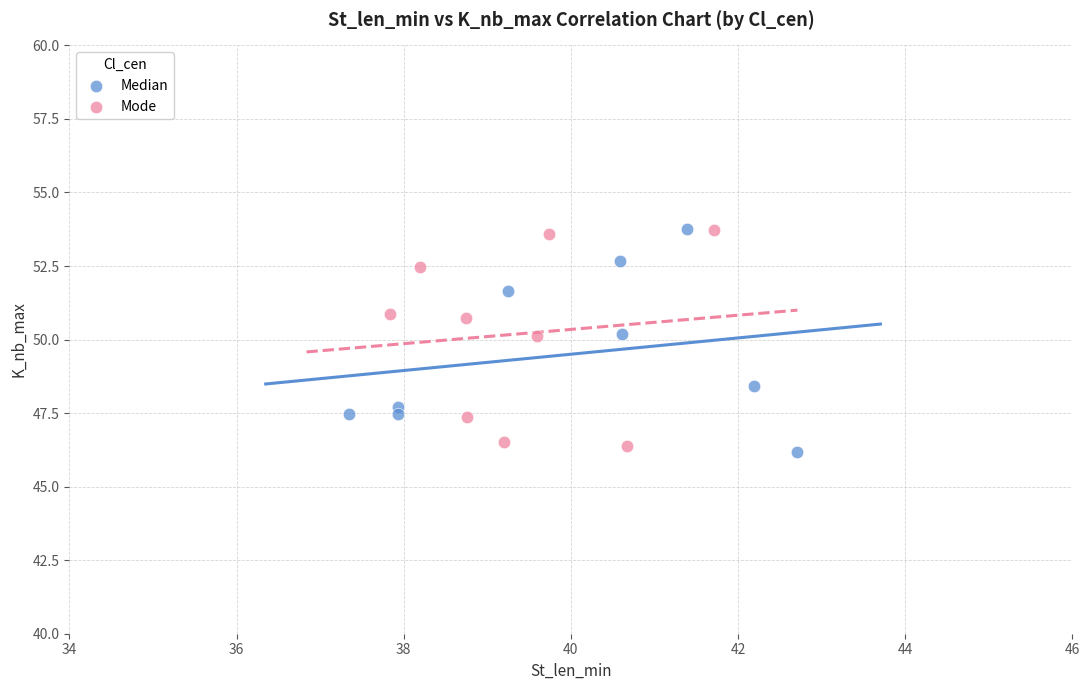

Which series reaches the minimum Y coordinate?

Median